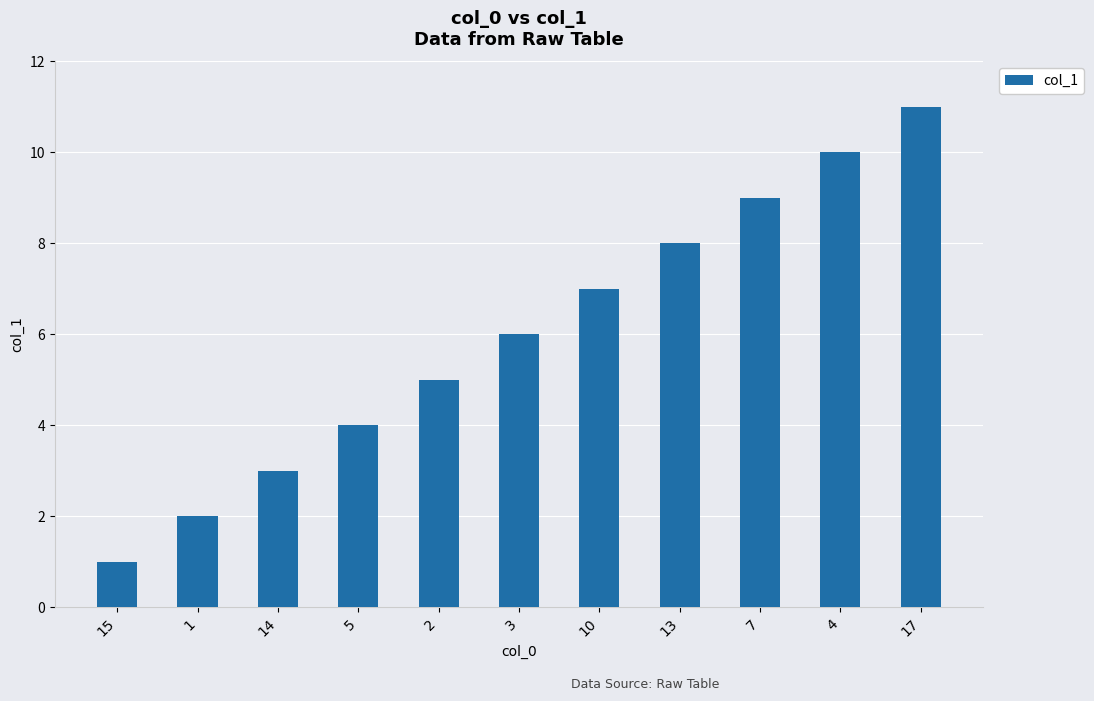

Is it true that the value at 17 is 11?

True